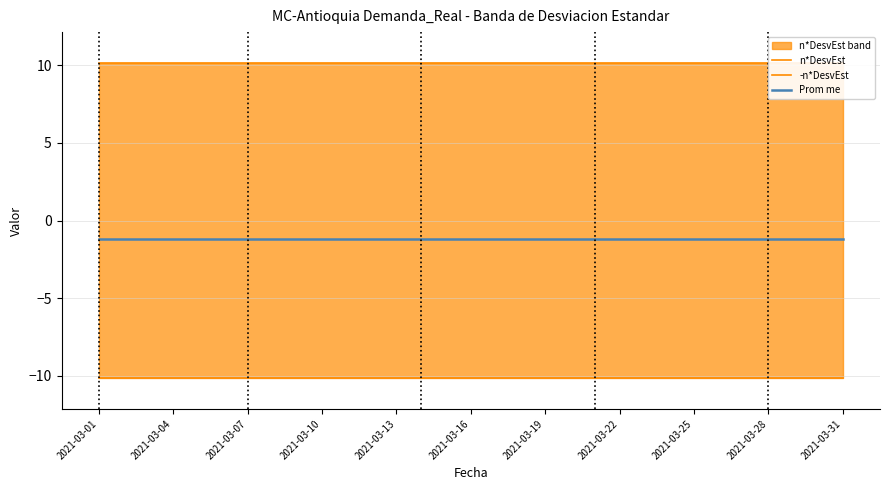

List the series in order of their peak value, highest first.

n*DesvEst, Prom me, -n*DesvEst